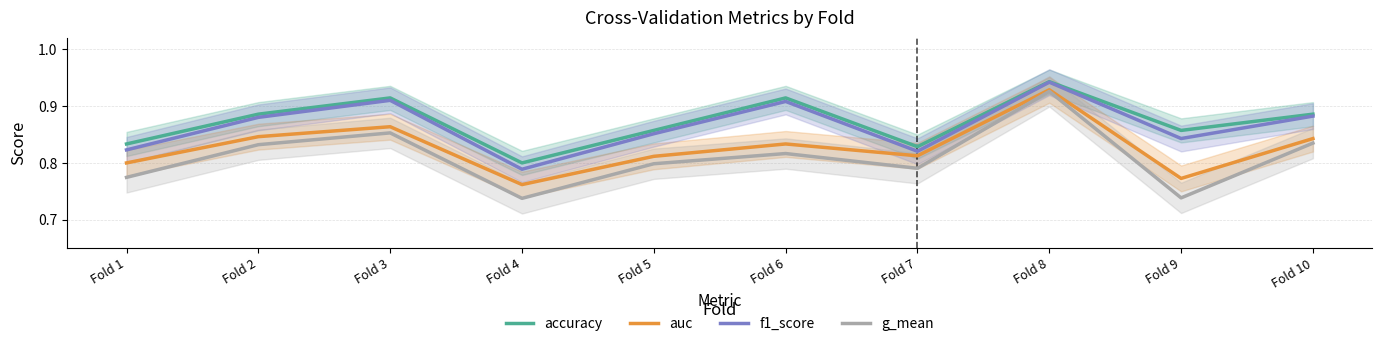

True or false: auc and f1_score intersect in this chart.

False